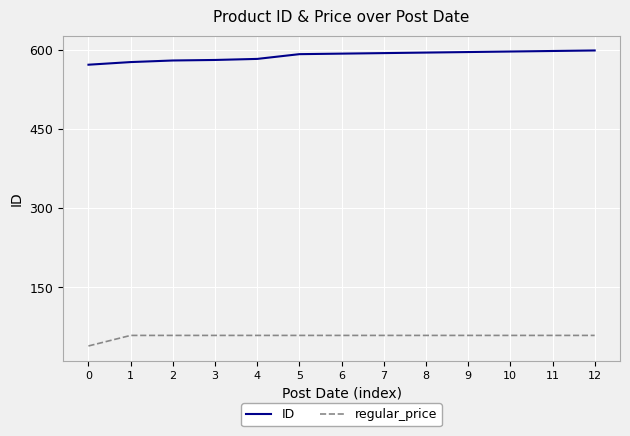

How many lines are shown in the chart?

2